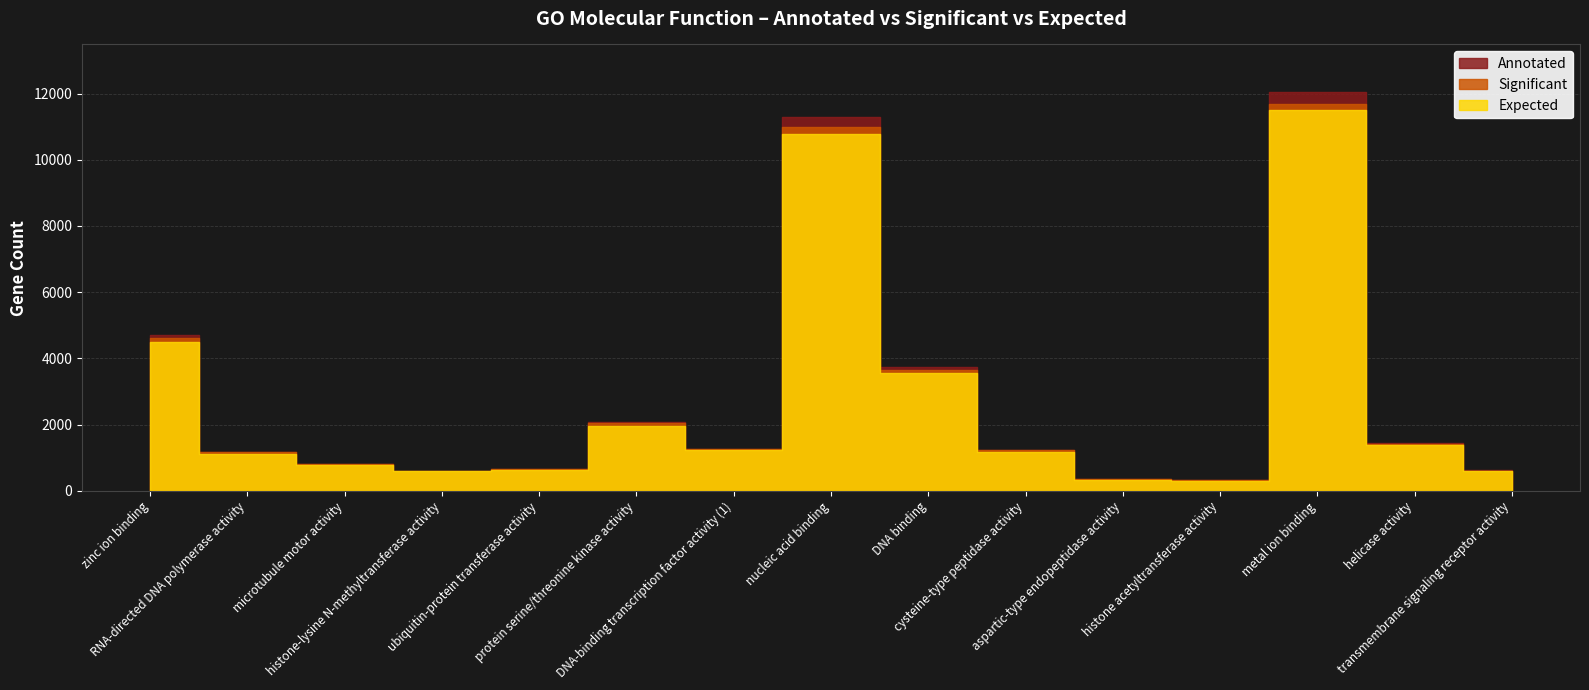

True or false: Annotated and Significant cross at least once.

False